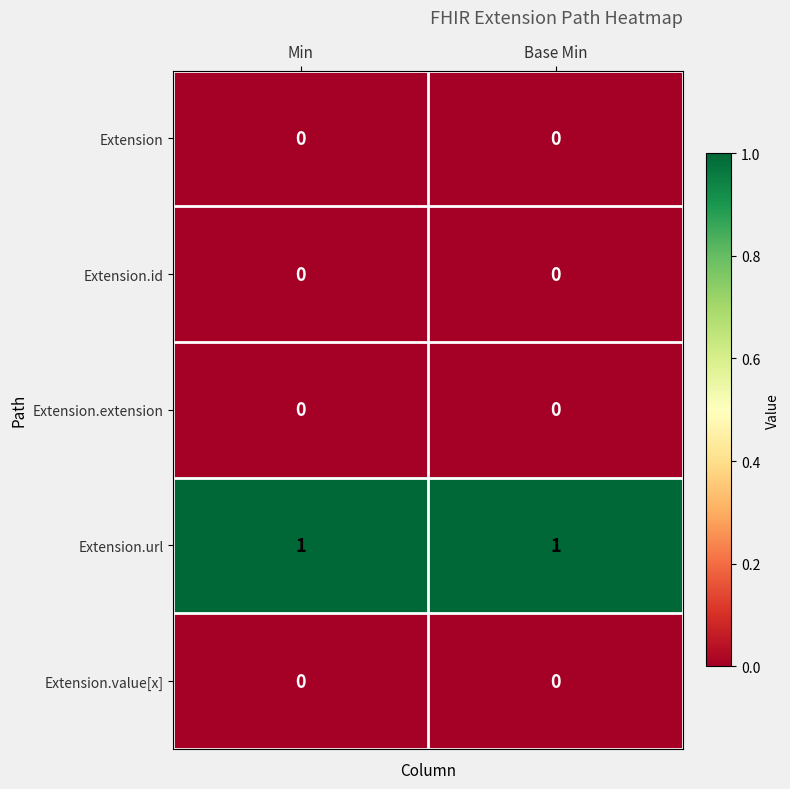

What is the total value across all series at Min?

1